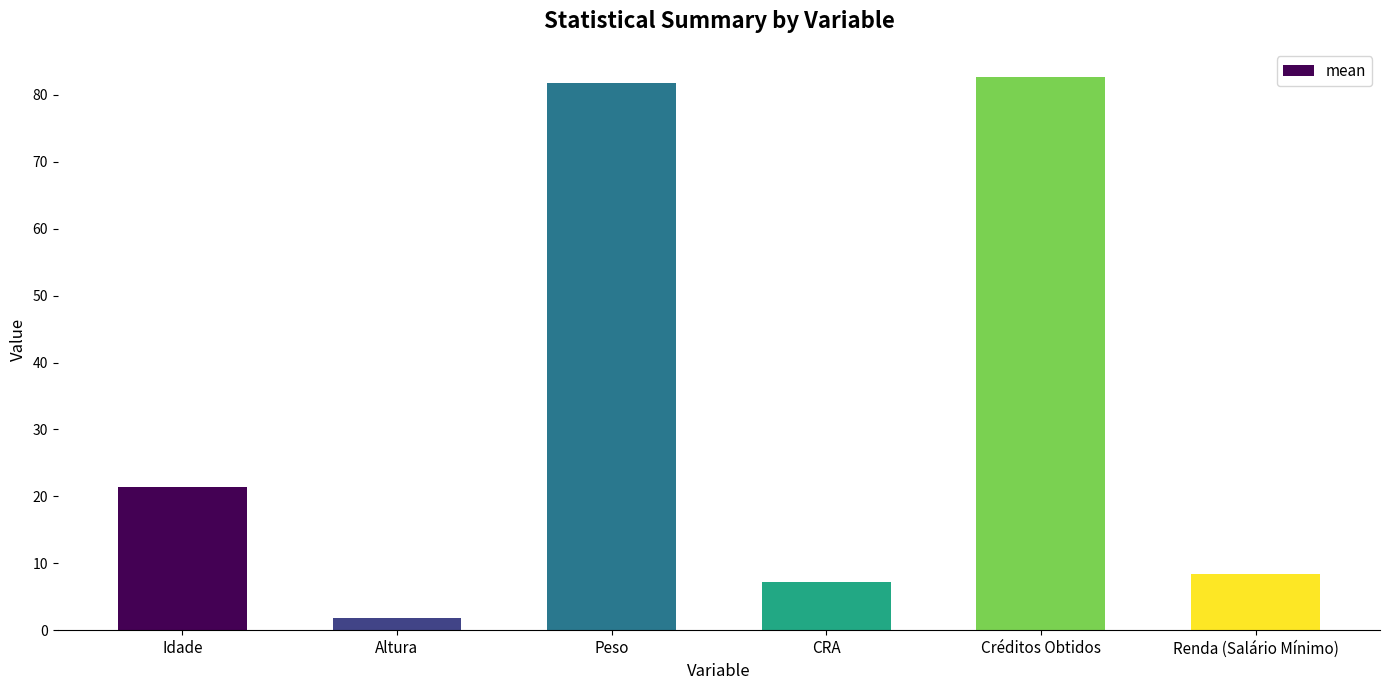

Where is the data nearest to the value 42?

Idade